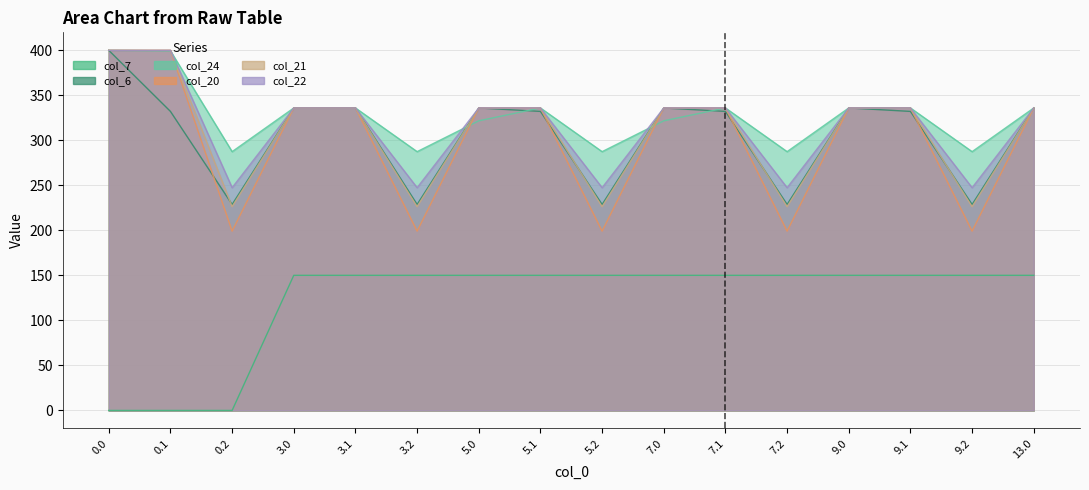

What position from the right is 5.2?

8